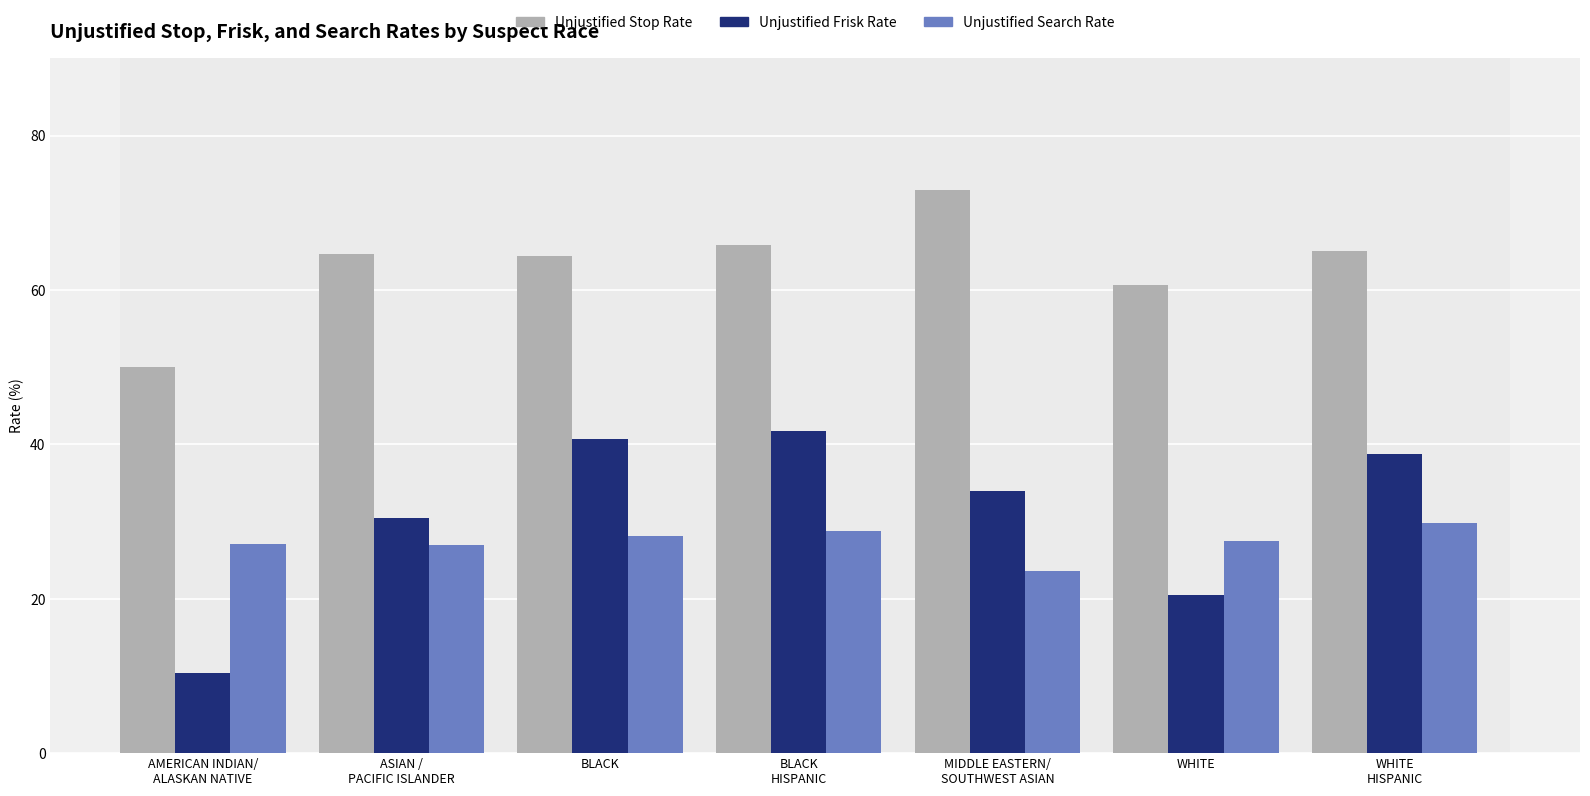

What is the highest value of the Unjustified Stop Rate series?

72.9